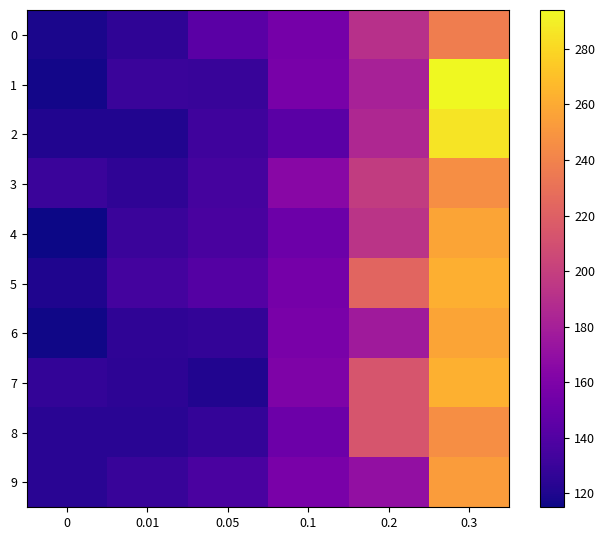

Which series has the widest spread of values?

1